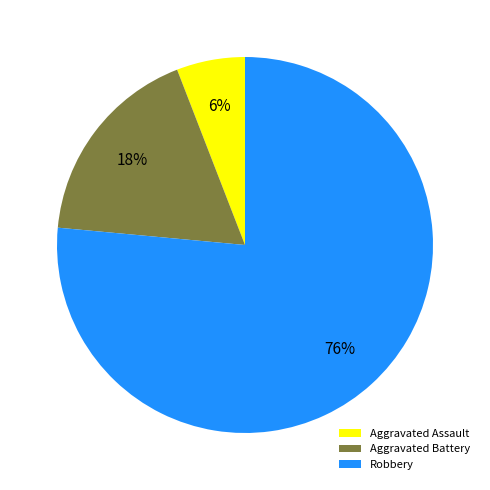

Approximately how many times larger is the value at Aggravated Assault compared to Aggravated Battery?

0.3